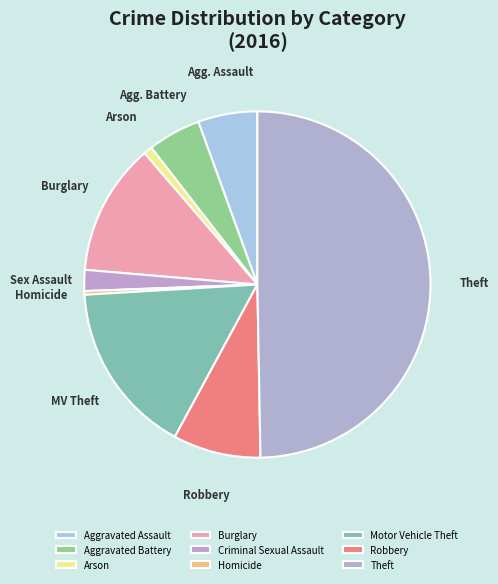

Is there any slice that represents more than half of the pie?

No